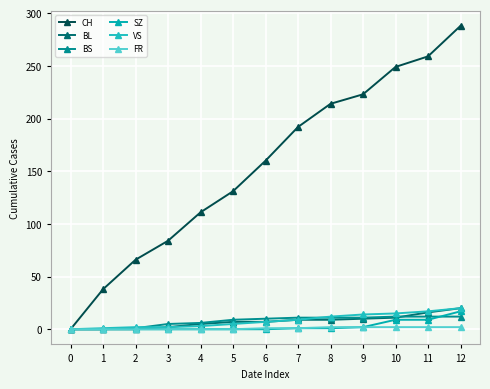

Between which two adjacent categories do SZ and BS first intersect?

11 and 12